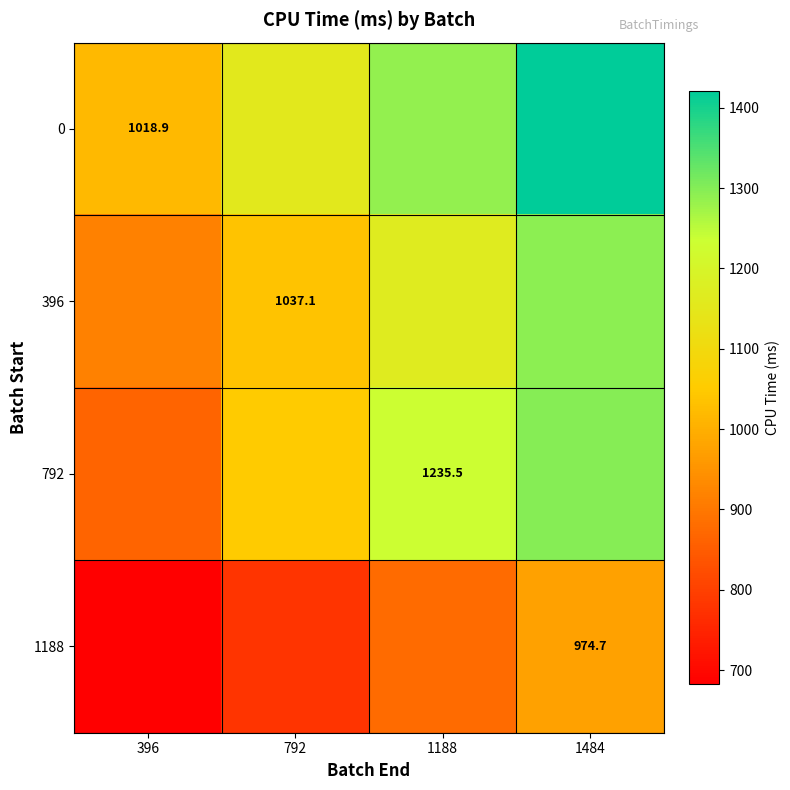

Is the value of 396 at 792 greater than the value of 792 at 1188?

No